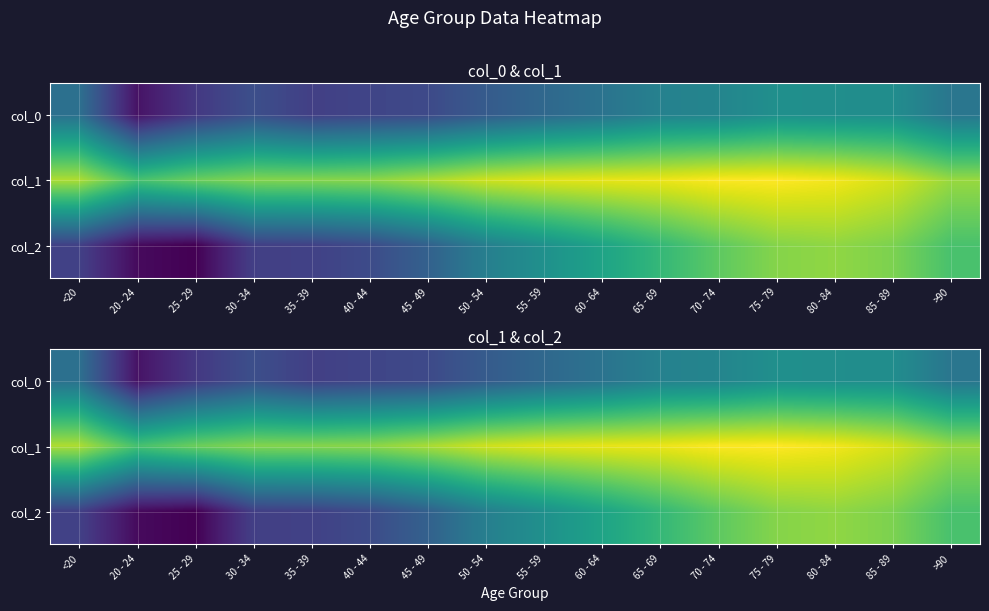

List the series in order of their peak value, highest first.

col_1, col_2, col_0